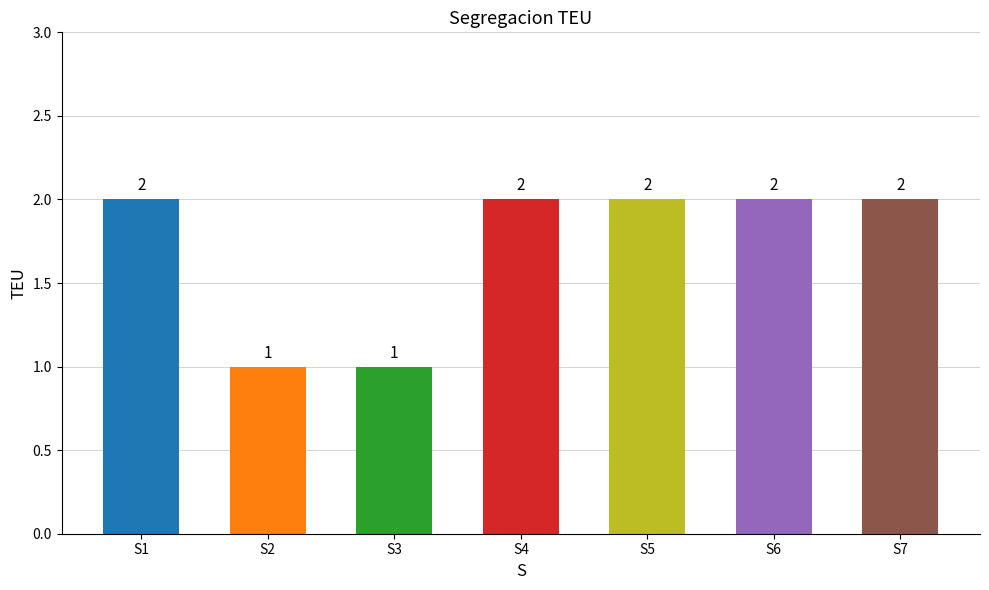

What is the value of the 3rd bar from the left?

1